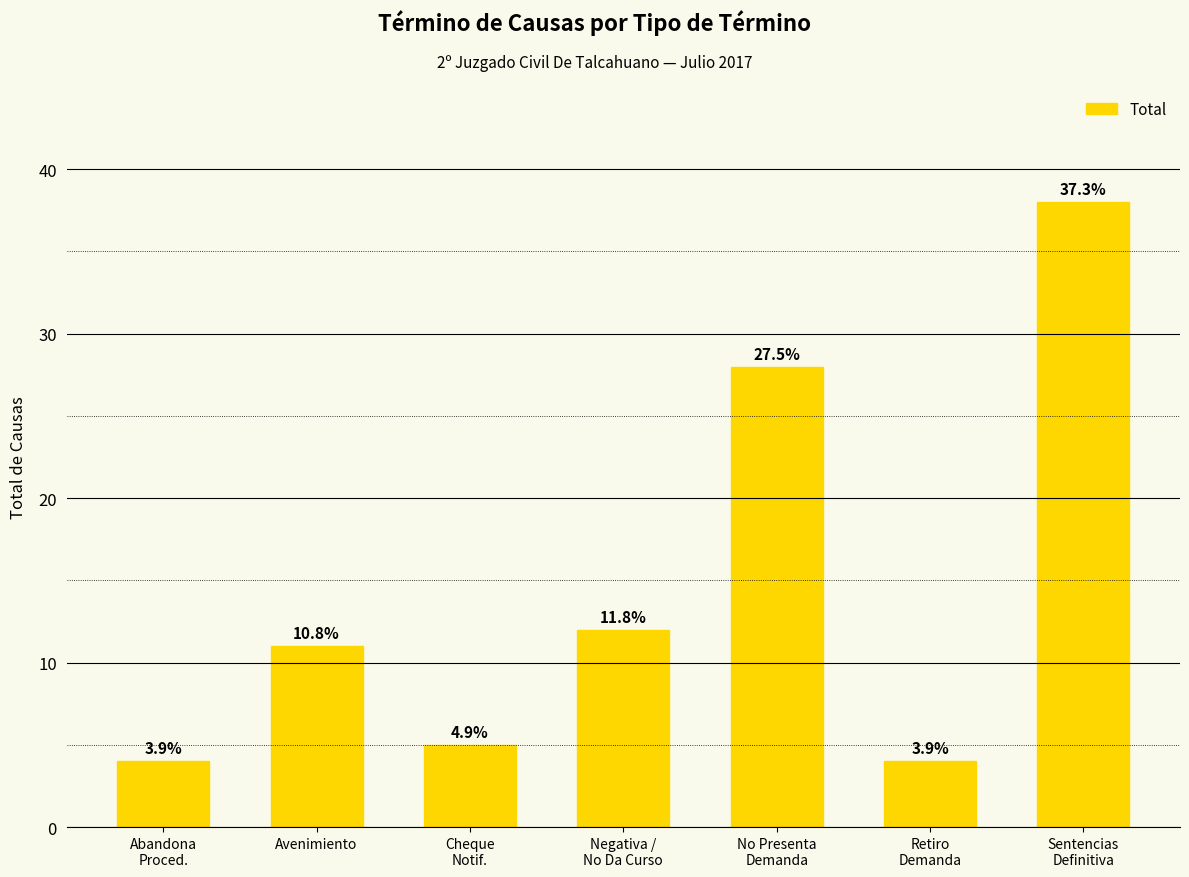

Reading right to left, what are all the values shown in this chart?

38	4	28	12	5	11	4